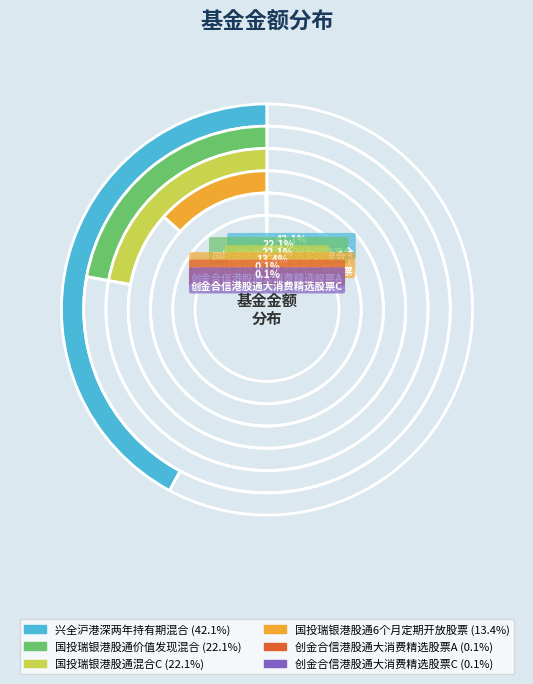

Is there a majority slice in this chart?

No